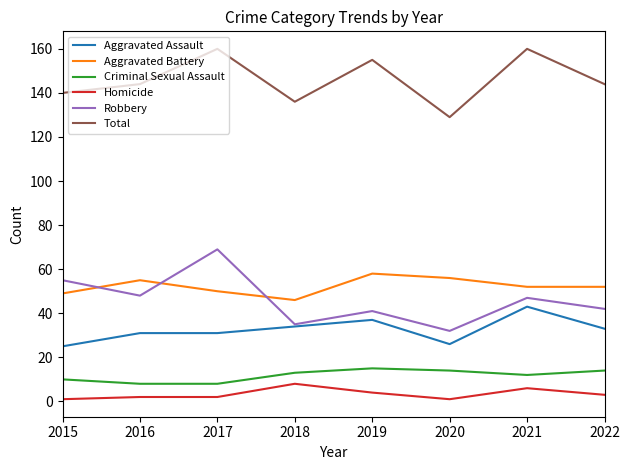

The Homicide series shows 8 at 2018. True or false?

True